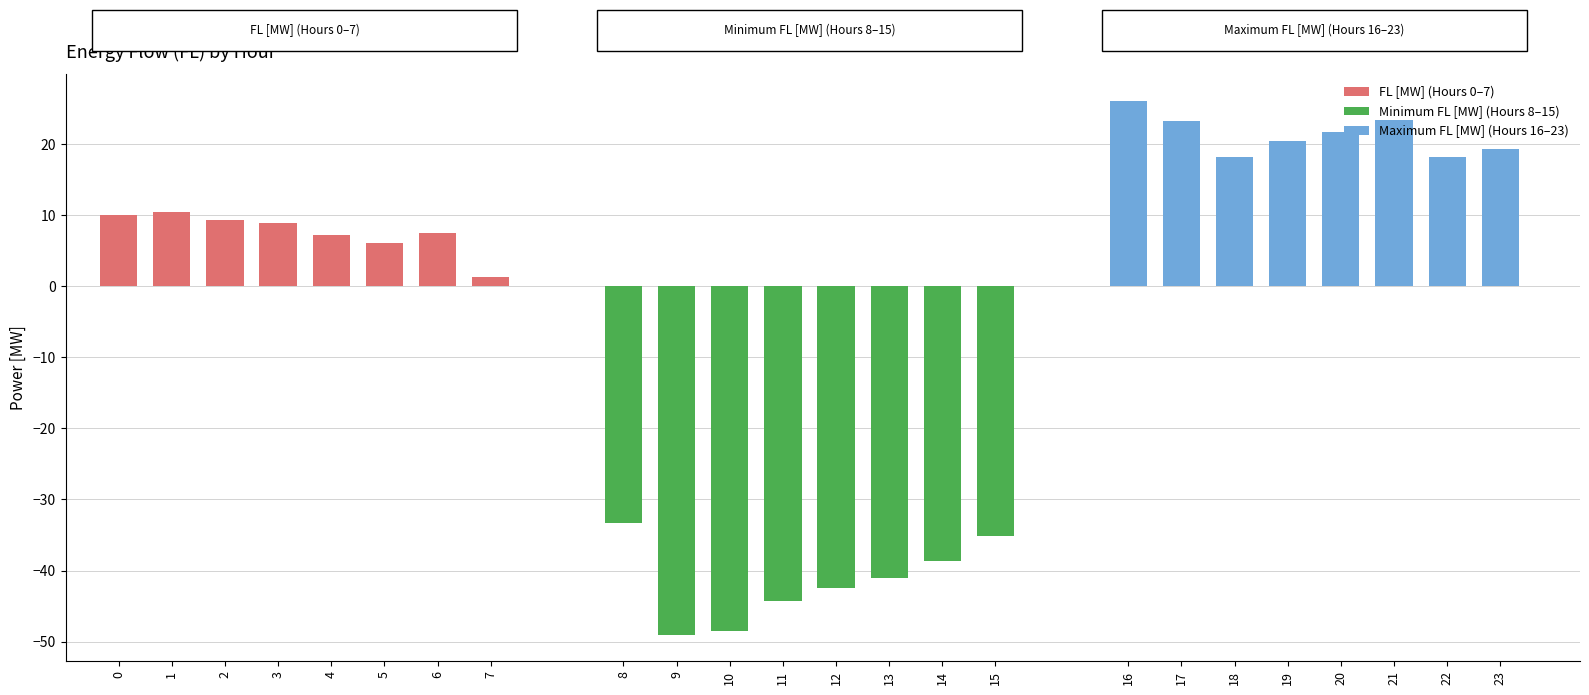

What is the value of the FL [MW] (Hours 0–7) bar at the 3rd from the left?

9.3